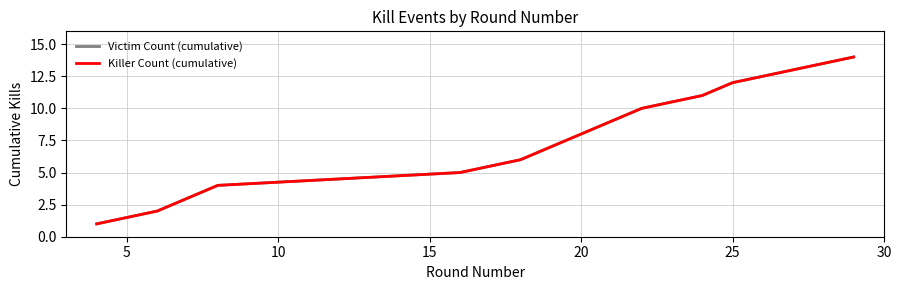

Is this an area chart (filled region under the line)?

No